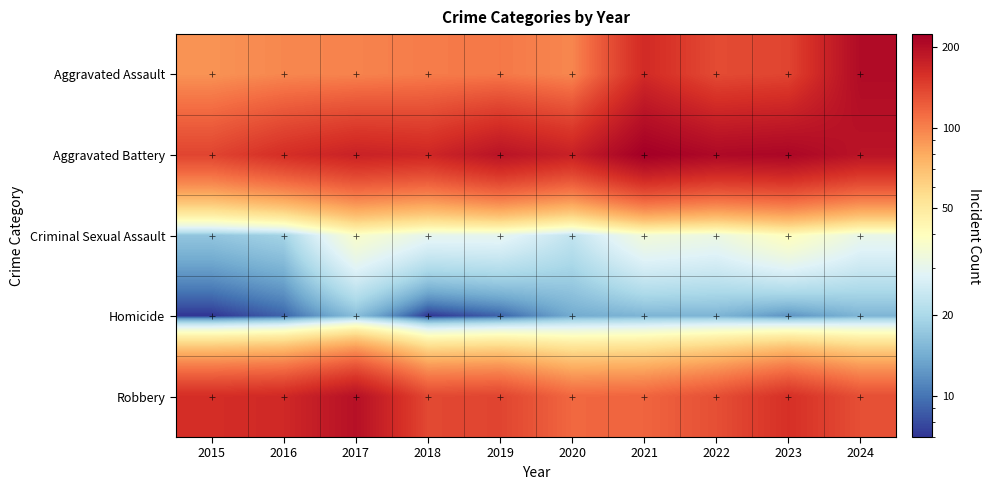

At how many categories does at least one series exceed 94?

10